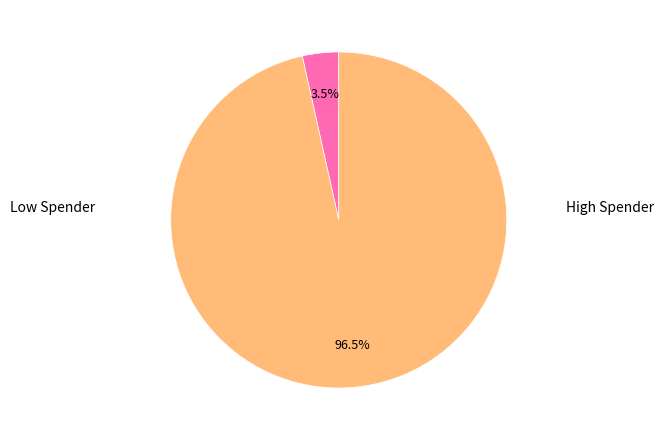

Is there any slice that represents more than half of the pie?

Yes